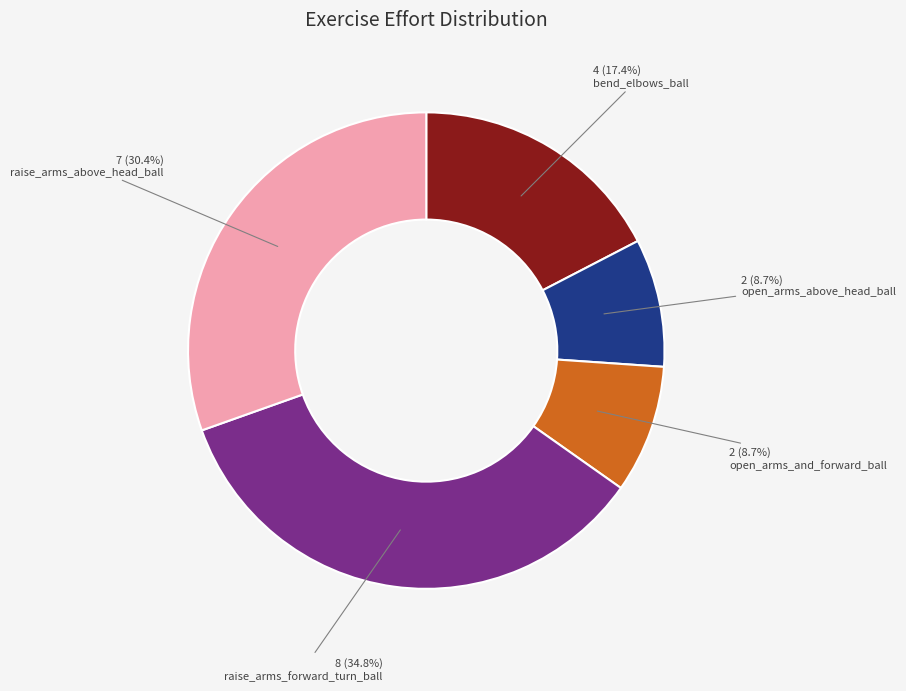

Does bend_elbows_ball account for over 50% of the chart?

No